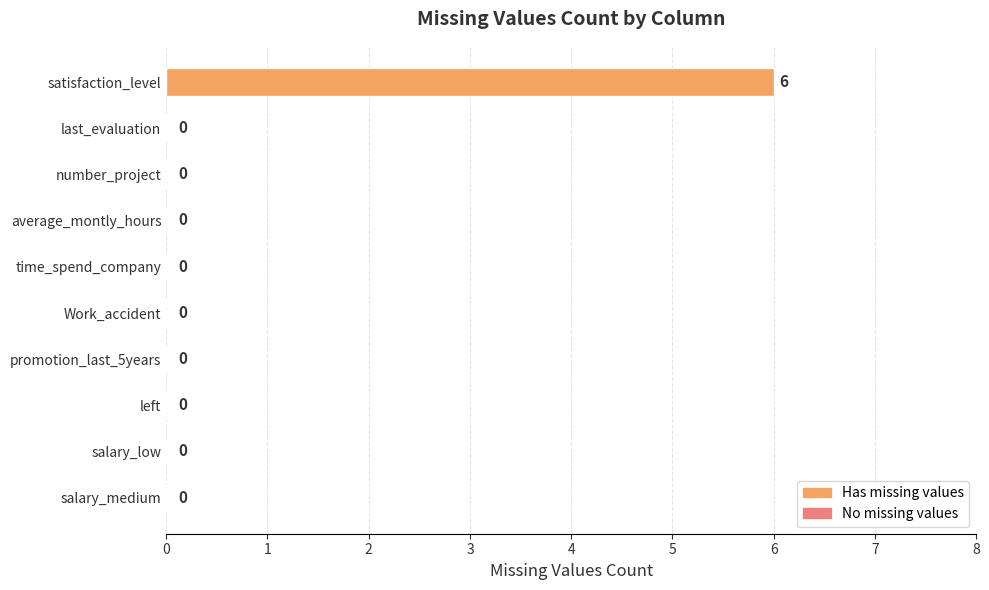

What is the sum of all values?

6